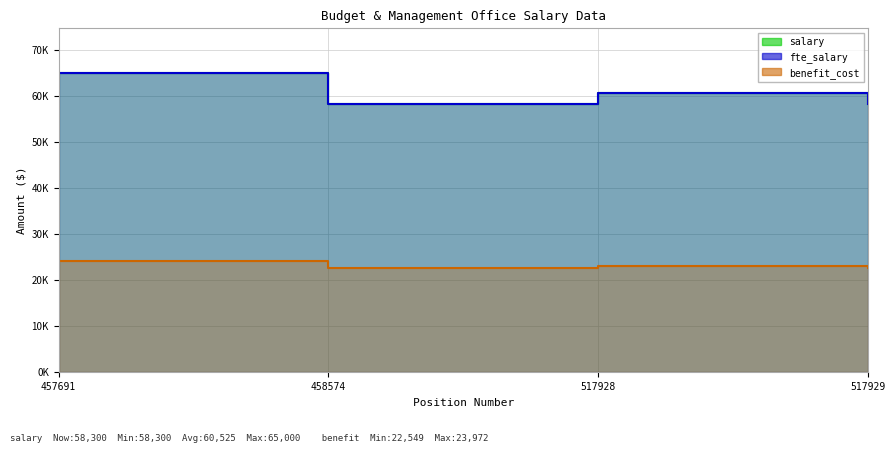

Where is the first local maximum for benefit_cost?

517928